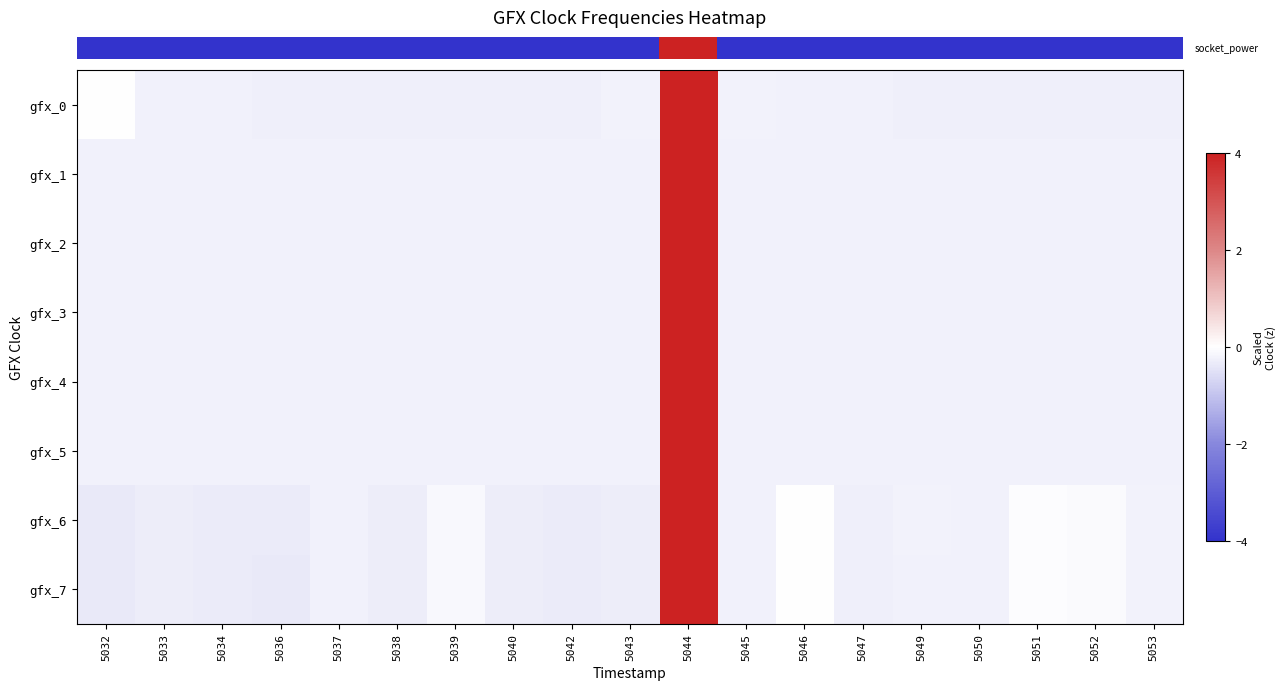

Reading right to left, extract all data points from this chart.

row_0: 5053=-0.3	5052=-0.3	5051=-0.3	5050=-0.3	5049=-0.3	5047=-0.2	5046=-0.2	5045=-0.2	5044=4.2	5043=-0.2	5042=-0.3	5040=-0.3	5039=-0.3	5038=-0.3	5037=-0.3	5036=-0.3	5034=-0.2	5033=-0.2	5032=0.0
row_1: 5053=-0.2	5052=-0.2	5051=-0.2	5050=-0.2	5049=-0.2	5047=-0.2	5046=-0.2	5045=-0.2	5044=4.2	5043=-0.2	5042=-0.2	5040=-0.2	5039=-0.2	5038=-0.2	5037=-0.2	5036=-0.2	5034=-0.2	5033=-0.2	5032=-0.2
row_2: 5053=-0.2	5052=-0.2	5051=-0.2	5050=-0.2	5049=-0.2	5047=-0.2	5046=-0.2	5045=-0.2	5044=4.2	5043=-0.2	5042=-0.2	5040=-0.2	5039=-0.2	5038=-0.2	5037=-0.2	5036=-0.2	5034=-0.2	5033=-0.2	5032=-0.2
row_3: 5053=-0.2	5052=-0.2	5051=-0.2	5050=-0.2	5049=-0.2	5047=-0.2	5046=-0.2	5045=-0.2	5044=4.2	5043=-0.2	5042=-0.2	5040=-0.2	5039=-0.2	5038=-0.2	5037=-0.2	5036=-0.2	5034=-0.2	5033=-0.2	5032=-0.2
row_4: 5053=-0.2	5052=-0.2	5051=-0.2	5050=-0.2	5049=-0.2	5047=-0.2	5046=-0.2	5045=-0.2	5044=4.2	5043=-0.2	5042=-0.2	5040=-0.2	5039=-0.2	5038=-0.2	5037=-0.2	5036=-0.2	5034=-0.2	5033=-0.2	5032=-0.2
row_5: 5053=-0.2	5052=-0.2	5051=-0.2	5050=-0.2	5049=-0.2	5047=-0.2	5046=-0.2	5045=-0.2	5044=4.2	5043=-0.2	5042=-0.2	5040=-0.2	5039=-0.2	5038=-0.2	5037=-0.2	5036=-0.2	5034=-0.2	5033=-0.2	5032=-0.2
row_6: 5053=-0.2	5052=-0.1	5051=-0.1	5050=-0.2	5049=-0.2	5047=-0.3	5046=-0.0	5045=-0.2	5044=4.2	5043=-0.3	5042=-0.3	5040=-0.3	5039=-0.1	5038=-0.3	5037=-0.2	5036=-0.3	5034=-0.3	5033=-0.3	5032=-0.4
row_7: 5053=-0.2	5052=-0.1	5051=-0.1	5050=-0.2	5049=-0.2	5047=-0.3	5046=0.0	5045=-0.2	5044=4.2	5043=-0.3	5042=-0.3	5040=-0.3	5039=-0.1	5038=-0.3	5037=-0.2	5036=-0.3	5034=-0.3	5033=-0.3	5032=-0.4